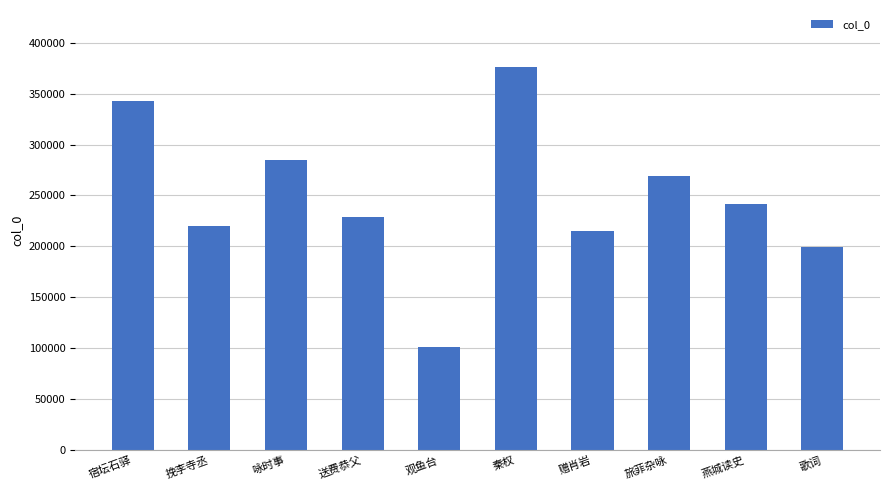

How many values are below 241993?

5